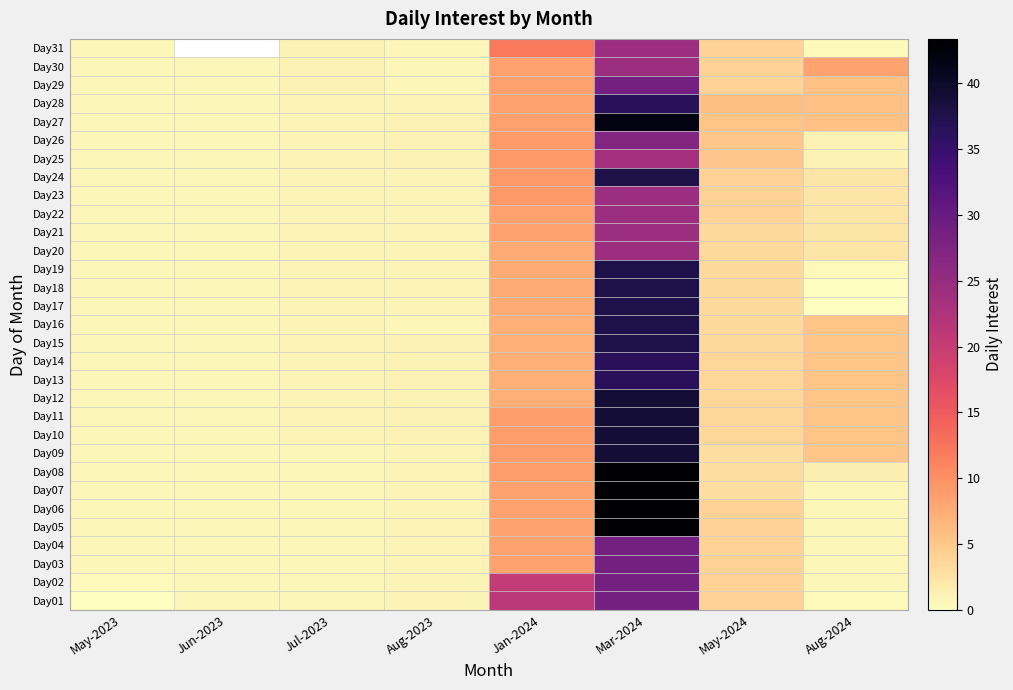

List the labels in order of Day25 value, smallest first.

May-2023, Jun-2023, Jul-2023, Aug-2023, Aug-2024, May-2024, Jan-2024, Mar-2024